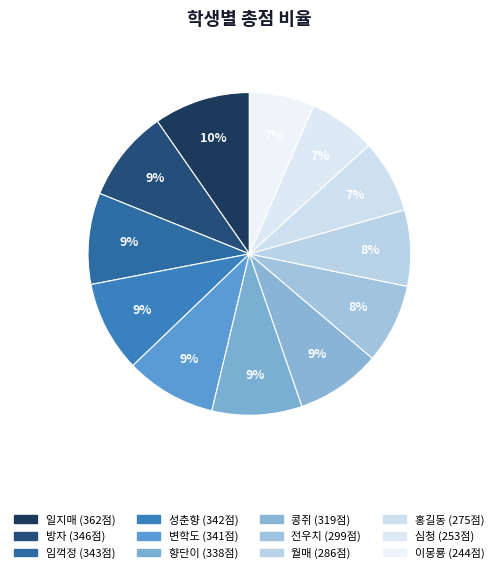

Does 이몽룡 account for over 50% of the chart?

No